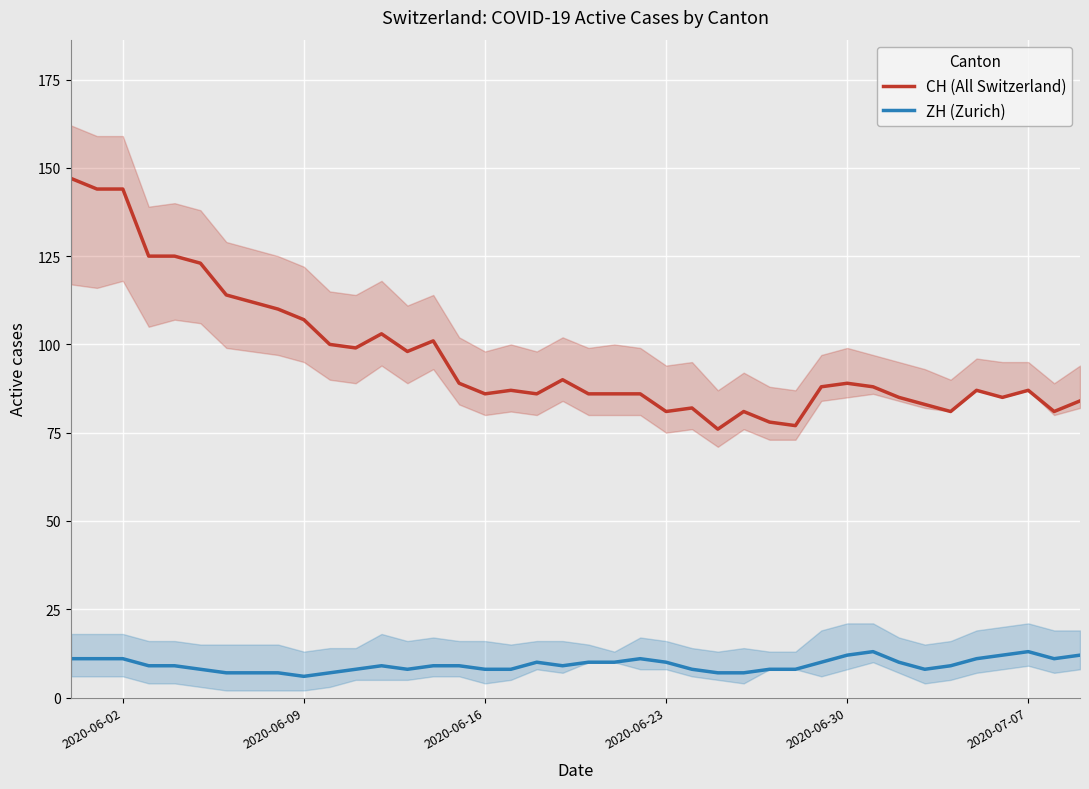

True or false: CH (All Switzerland) and ZH (Zurich) intersect in this chart.

False